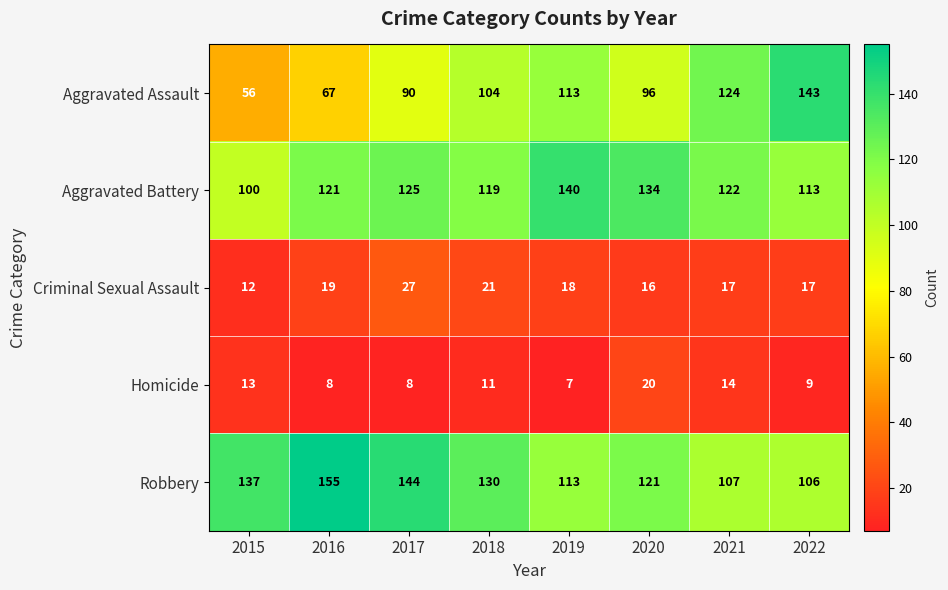

Which series has the largest total across all categories?

Robbery